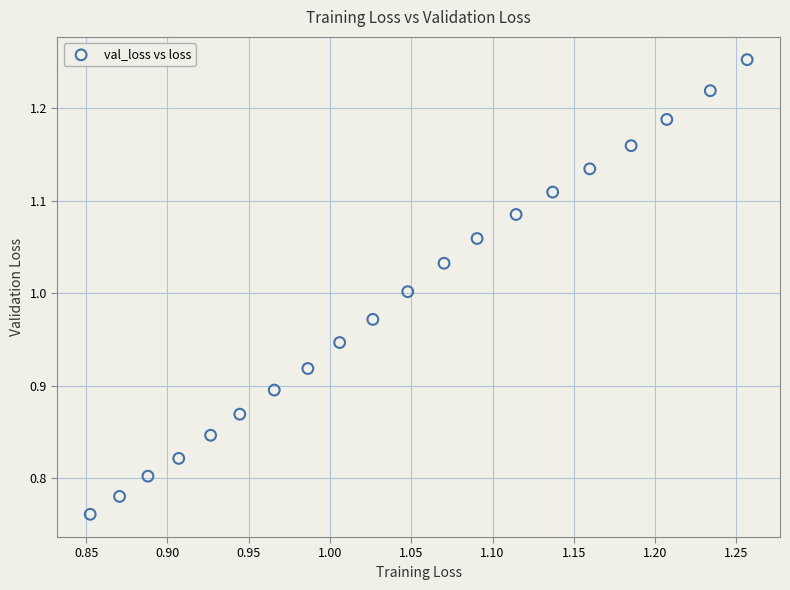

What is the range of Y values (max minus min)?

0.5